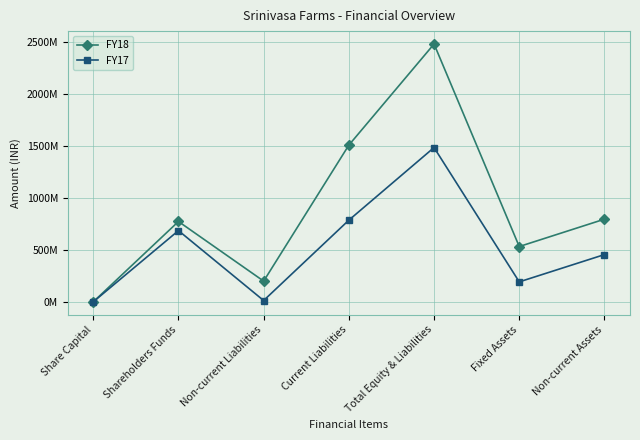

True or false: FY18 has a value of 1188634136 at Non-current Assets.

False